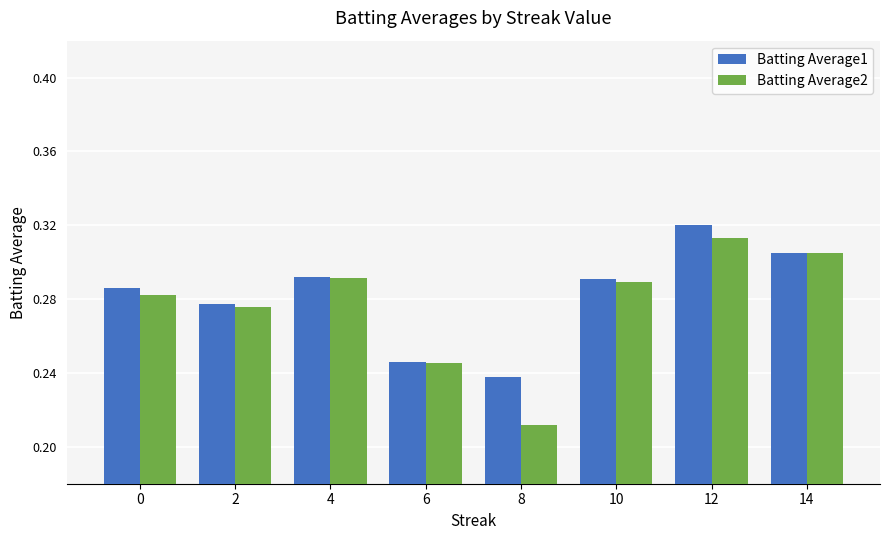

At which category is the sum across all series the highest?

12